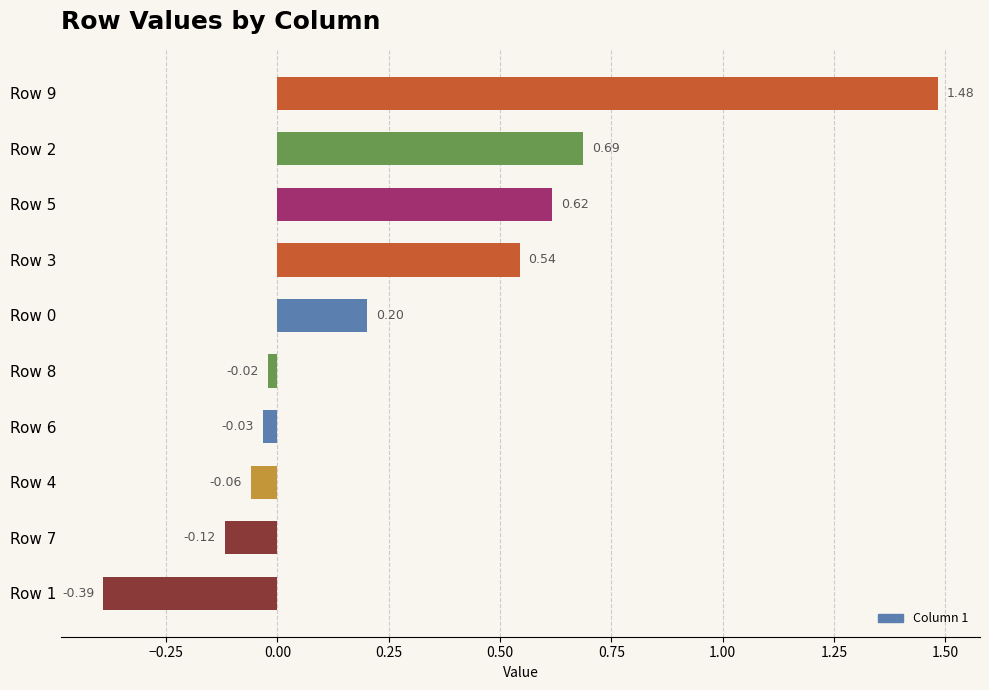

Between Row 2 and Row 3, which is larger?

Row 2